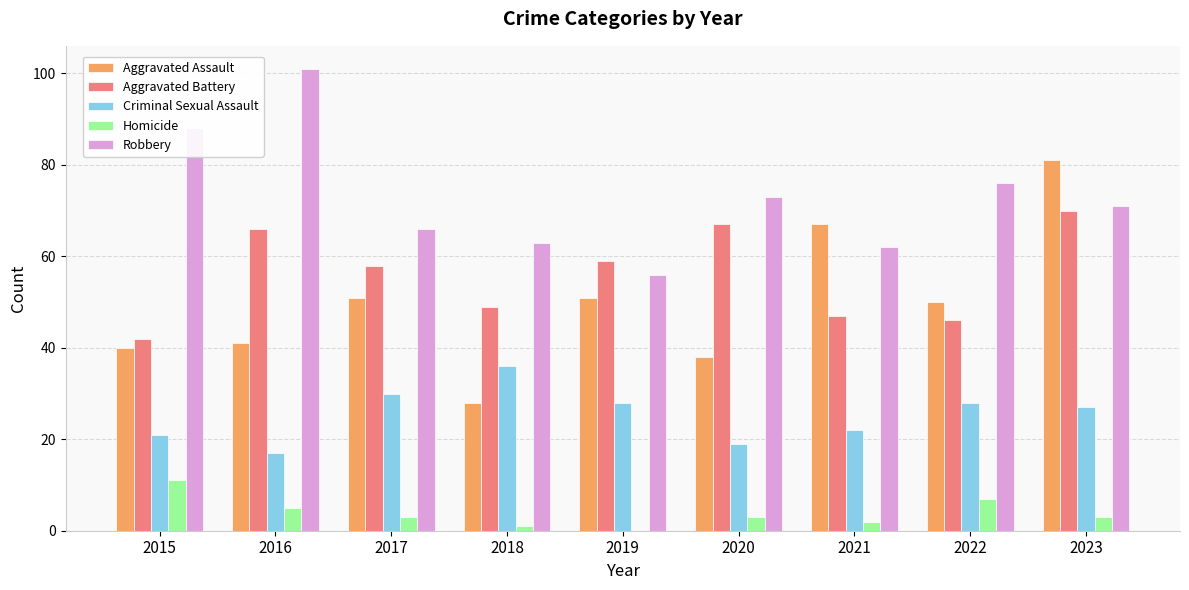

Reading left to right, transcribe all the data shown in this chart.

Aggravated Assault: 2015=40	2016=41	2017=51	2018=28	2019=51	2020=38	2021=67	2022=50	2023=81
Aggravated Battery: 2015=42	2016=66	2017=58	2018=49	2019=59	2020=67	2021=47	2022=46	2023=70
Criminal Sexual Assault: 2015=21	2016=17	2017=30	2018=36	2019=28	2020=19	2021=22	2022=28	2023=27
Homicide: 2015=11	2016=5	2017=3	2018=1	2019=0	2020=3	2021=2	2022=7	2023=3
Robbery: 2015=88	2016=101	2017=66	2018=63	2019=56	2020=73	2021=62	2022=76	2023=71